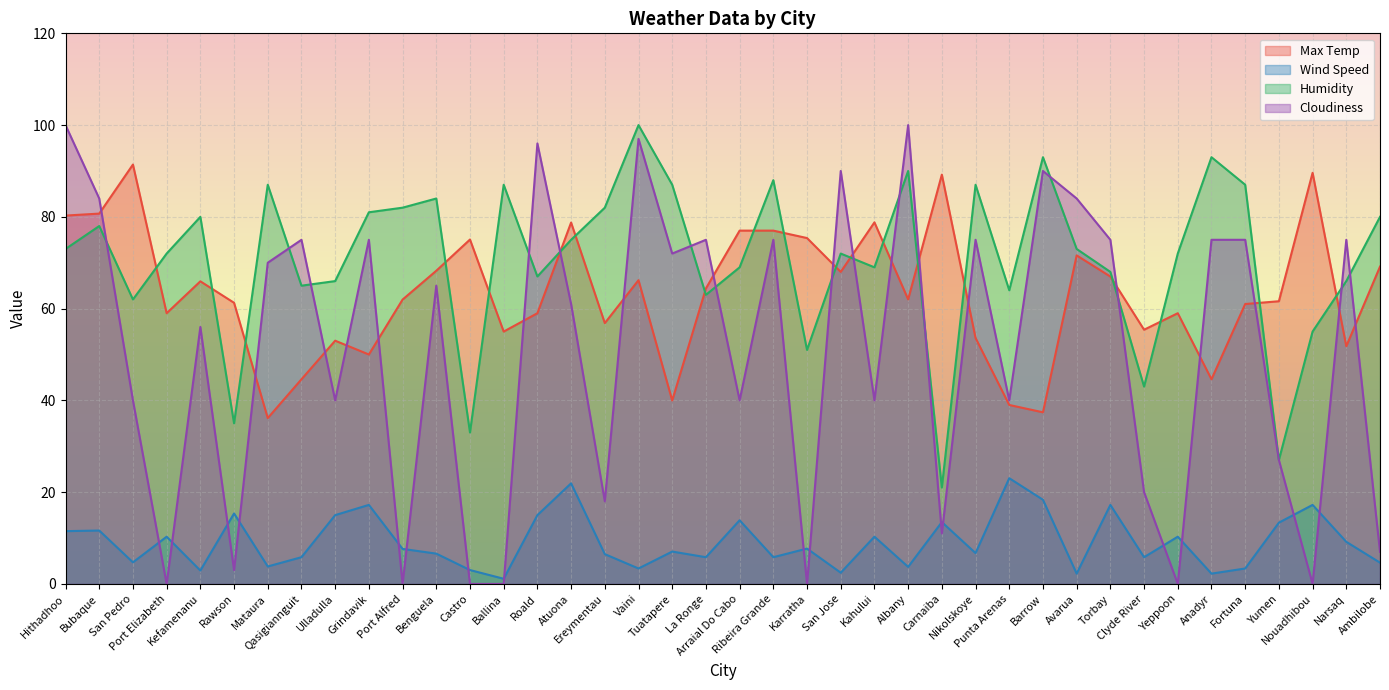

At which category does Max Temp reach its first local peak?

San Pedro